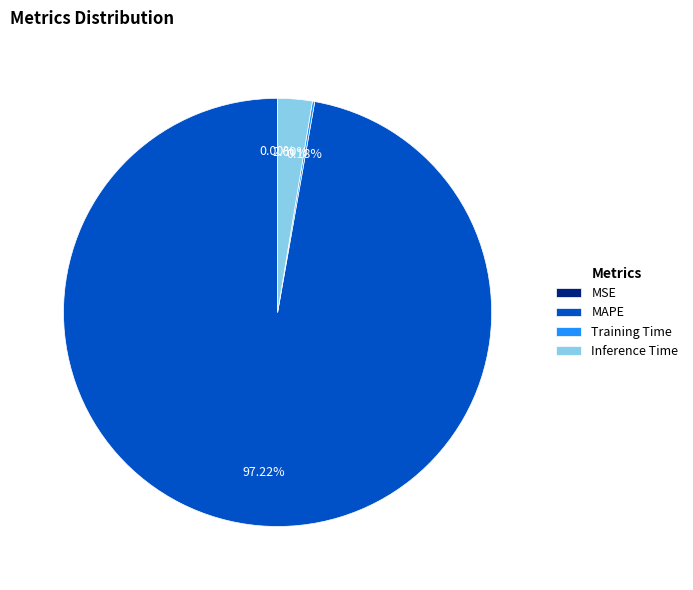

Is there a majority slice in this chart?

Yes